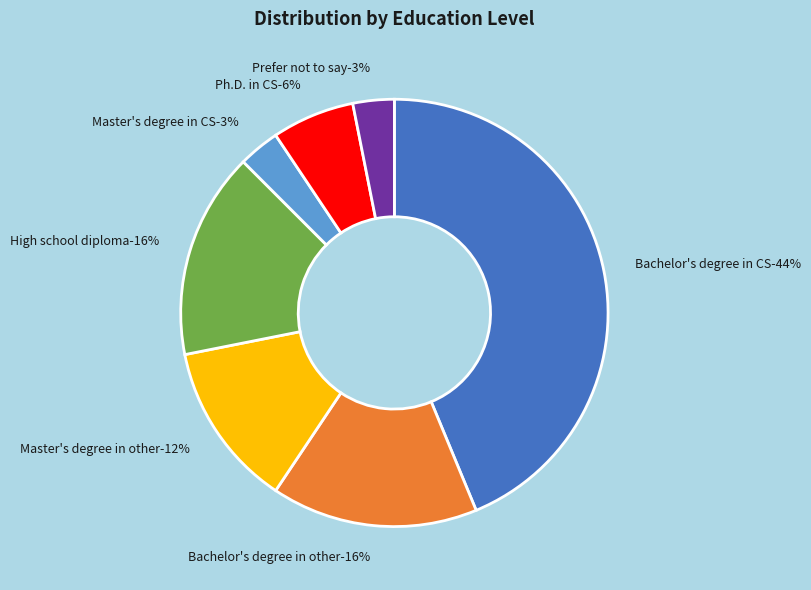

How much of the chart is everything except Prefer not to say?

96.9%